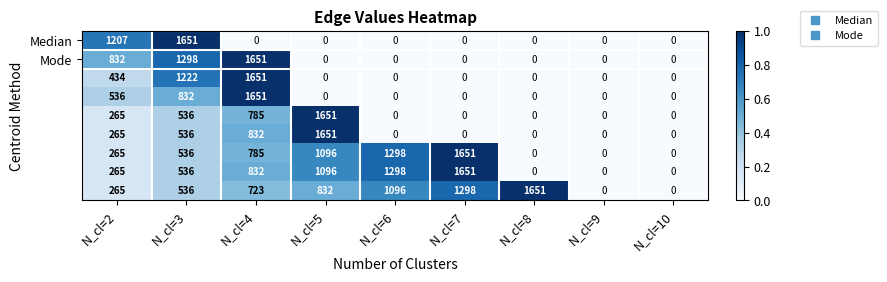

At which category is the sum across all series the highest?

N_cl=4